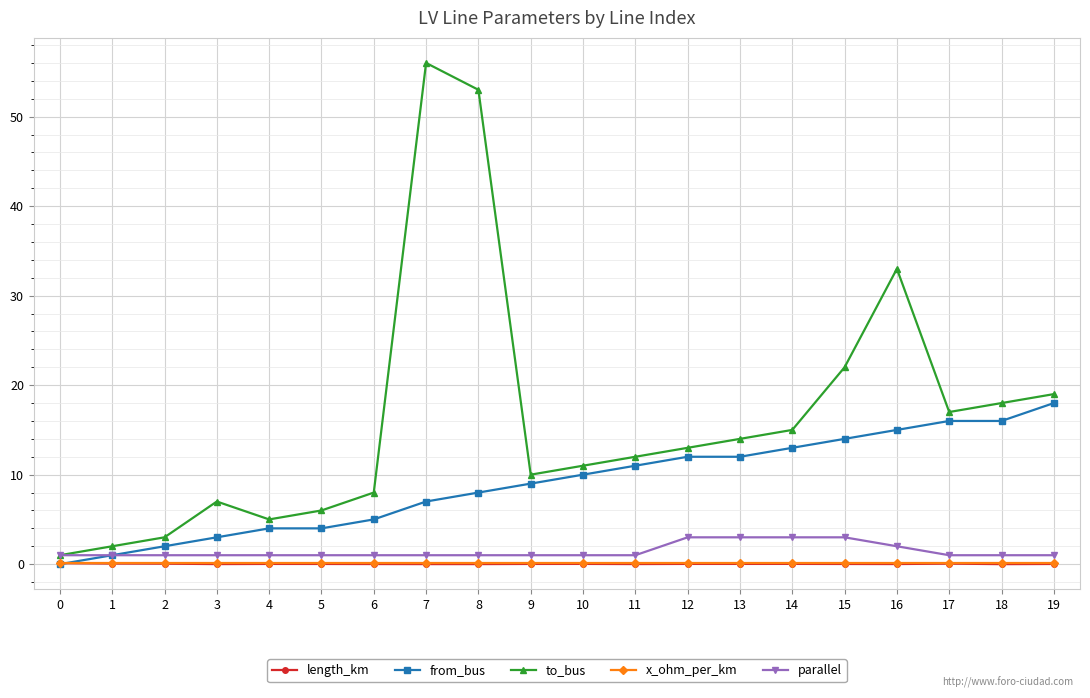

What is the maximum value for parallel?

3.0